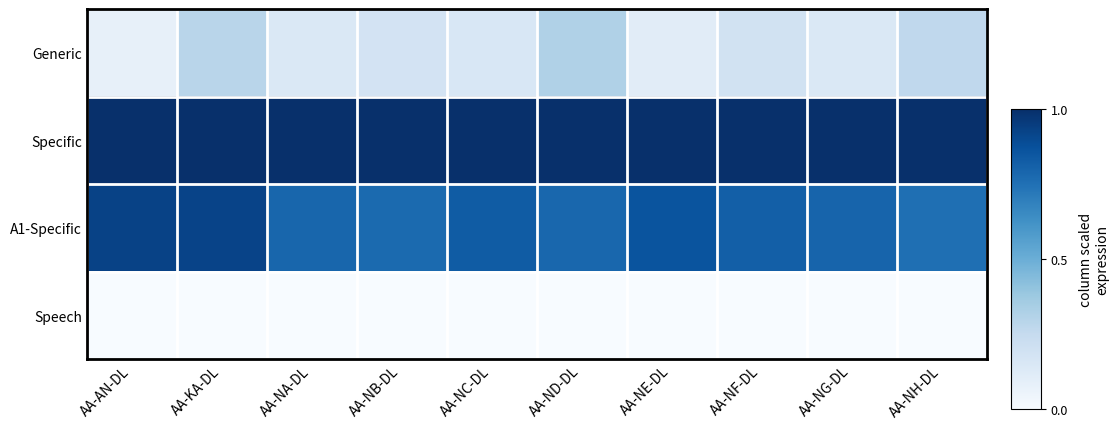

At which category is the sum across all series the highest?

AA-KA-DL